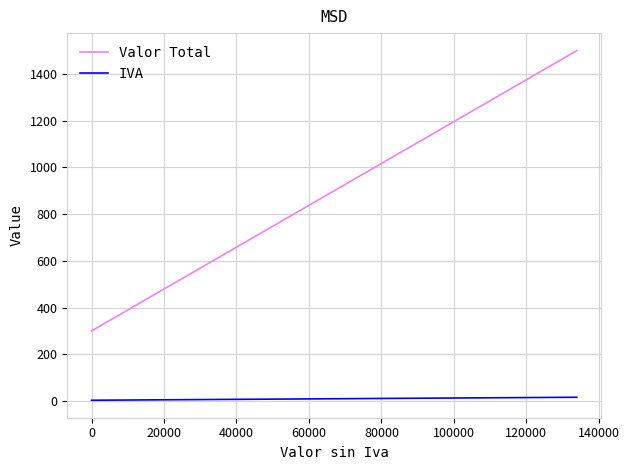

List the series in order of their peak value, lowest first.

IVA, Valor Total